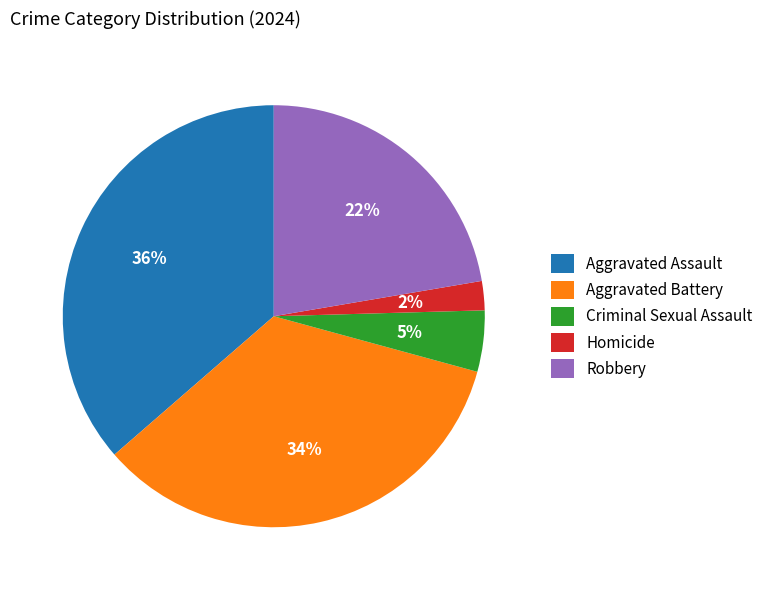

To the nearest percent, what is the combined percentage of Aggravated Battery and Criminal Sexual Assault?

39%